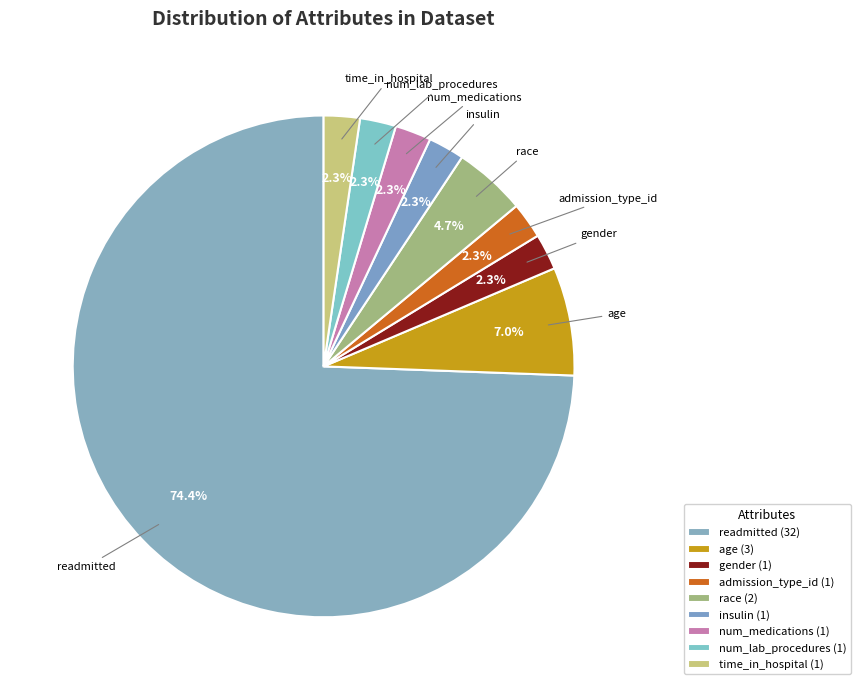

Is there a majority slice in this chart?

Yes